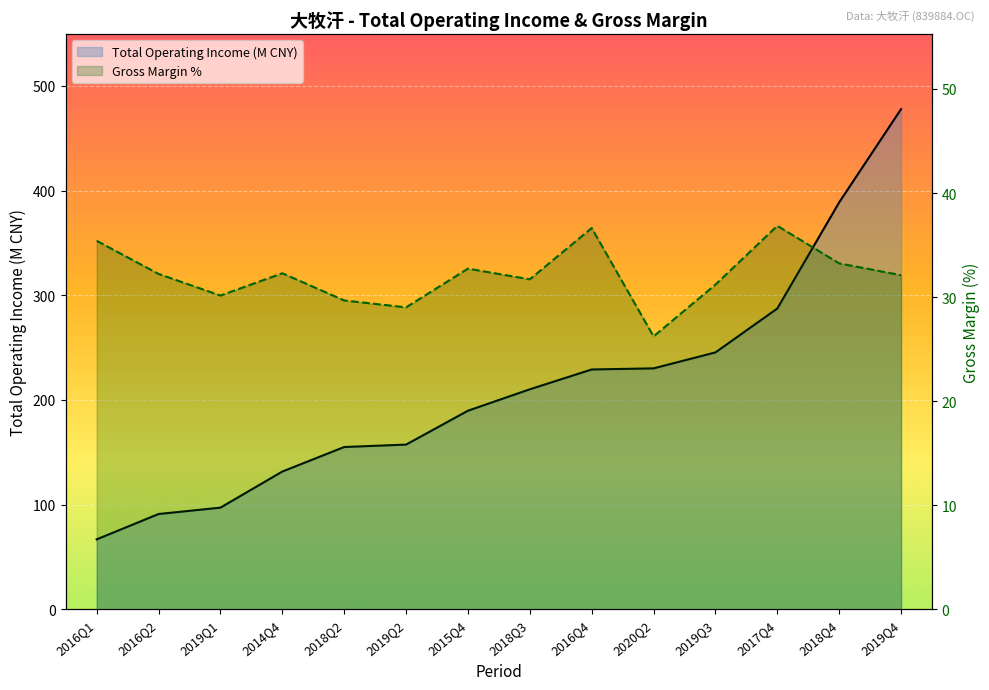

What is the sum of all Gross Margin % values?

449.5